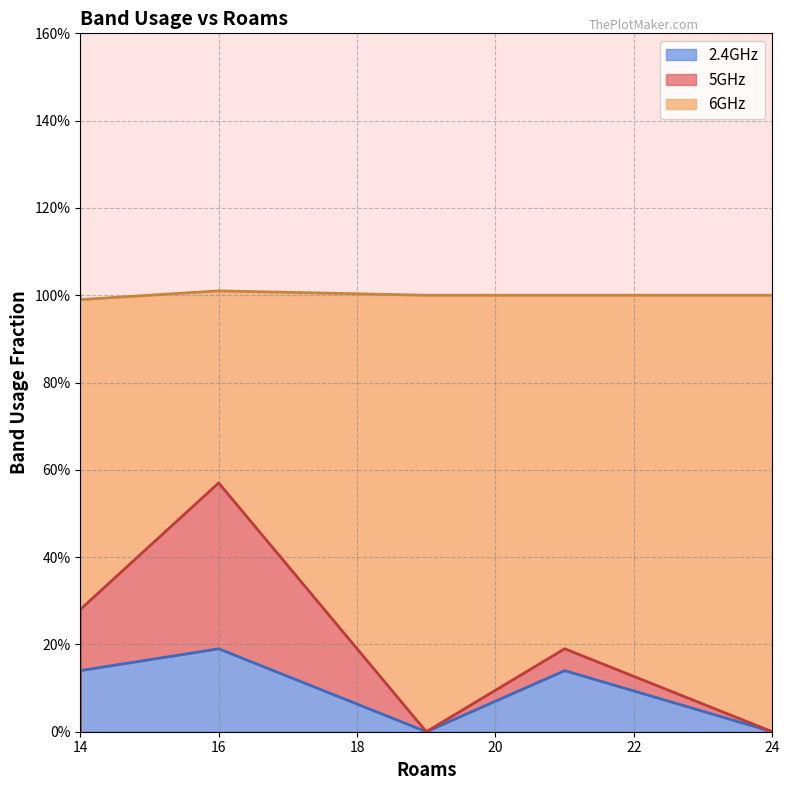

At 16, list the series in order from largest to smallest.

6GHz, 5GHz, 2.4GHz